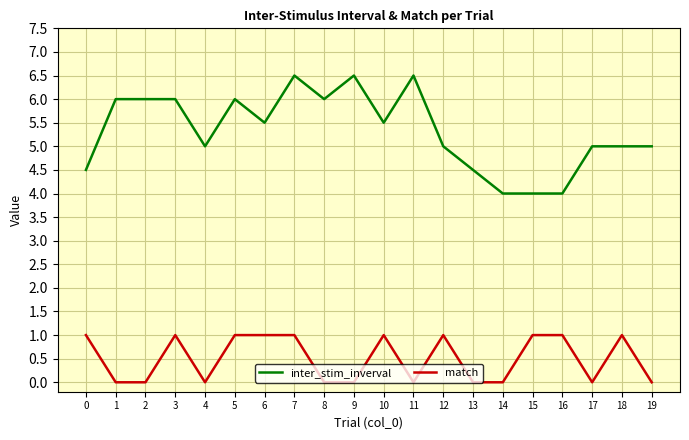

True or false: match and inter_stim_inverval cross at least once.

False